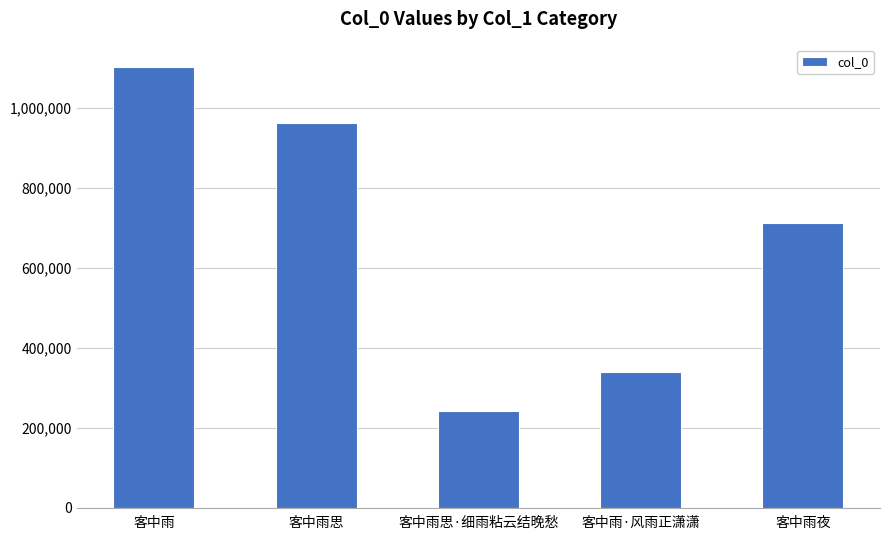

What is the change in value from 客中雨 to 客中雨思?

-140295